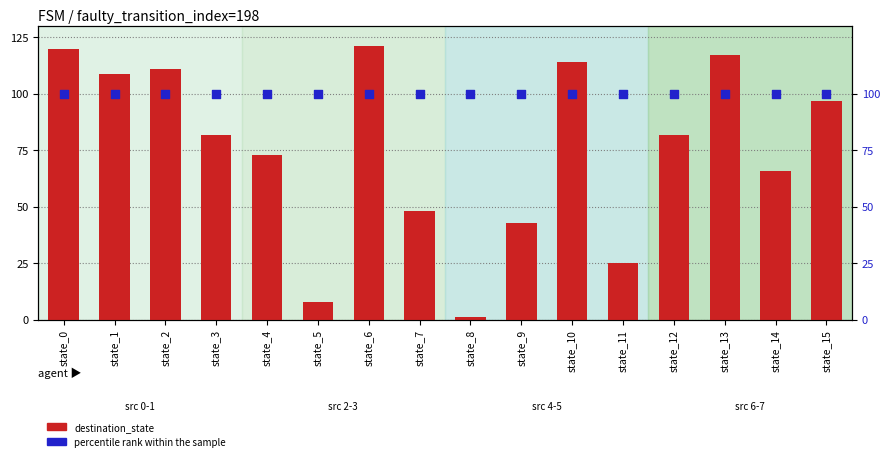

Which series reaches the minimum Y coordinate?

destination_state